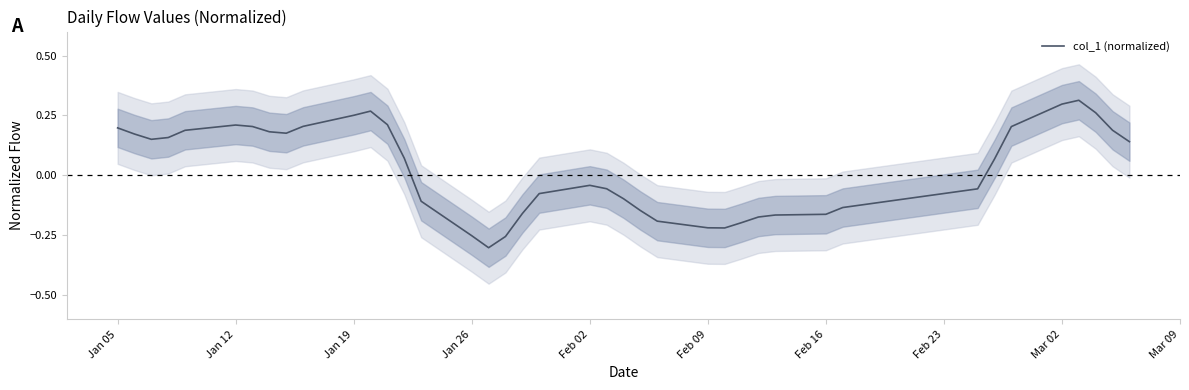

What is the difference between the second highest and minimum values?

0.6